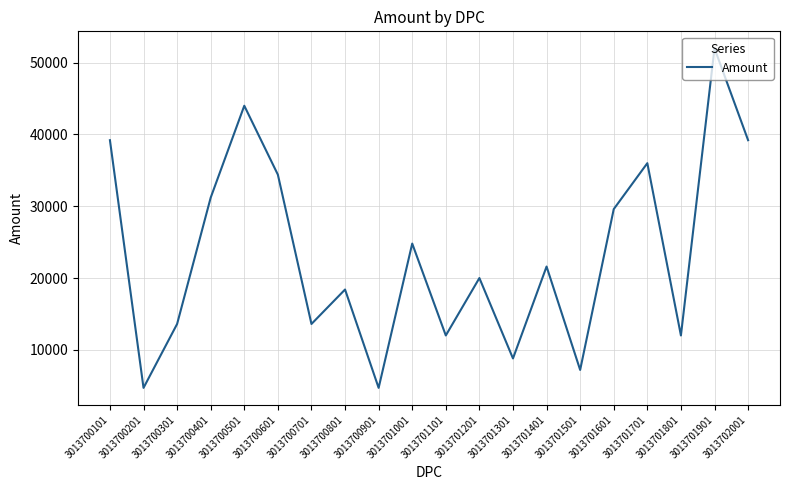

How many lines are shown in the chart?

1